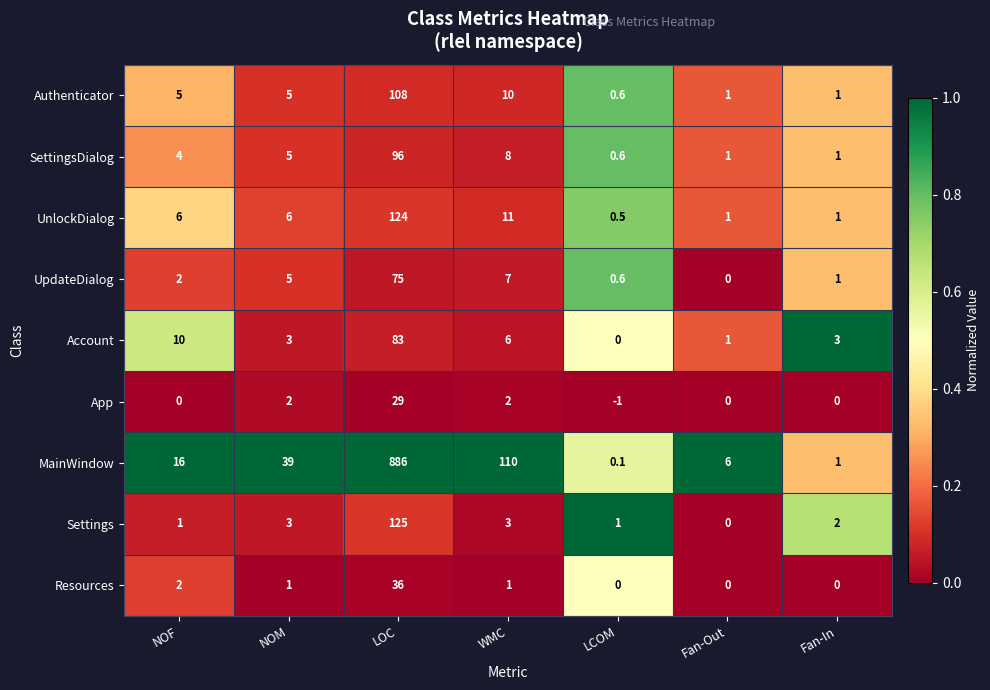

What is the minimum value shown in the chart?

-1.0